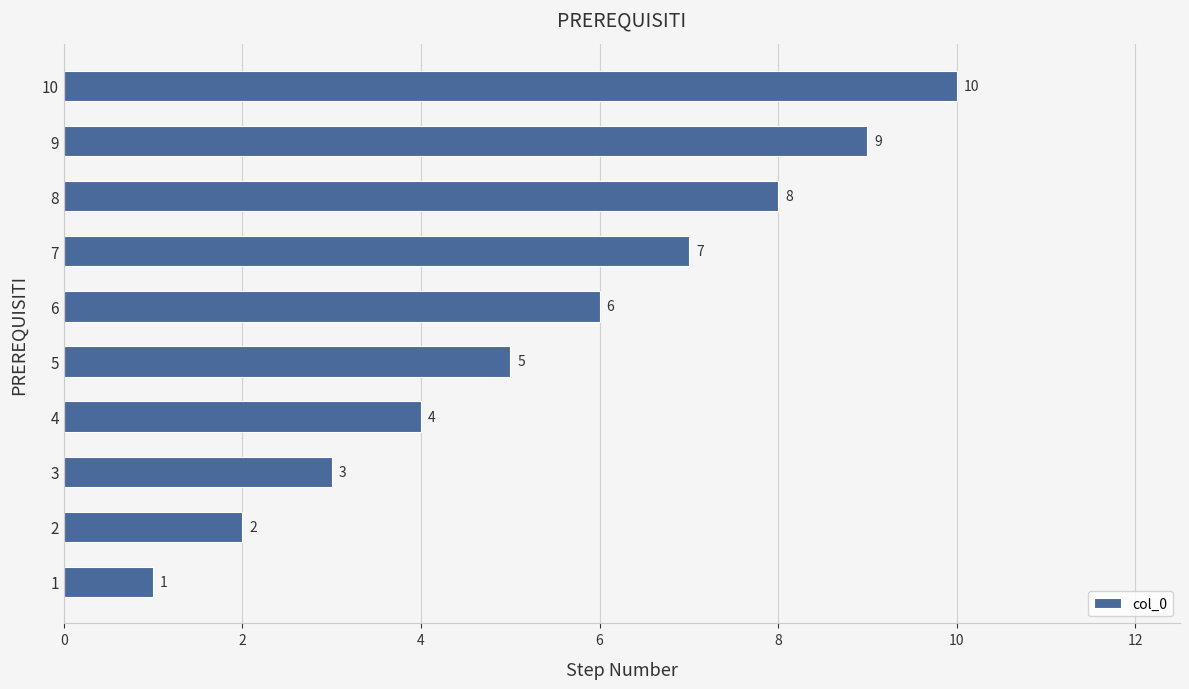

What is the maximum value shown in the chart?

10